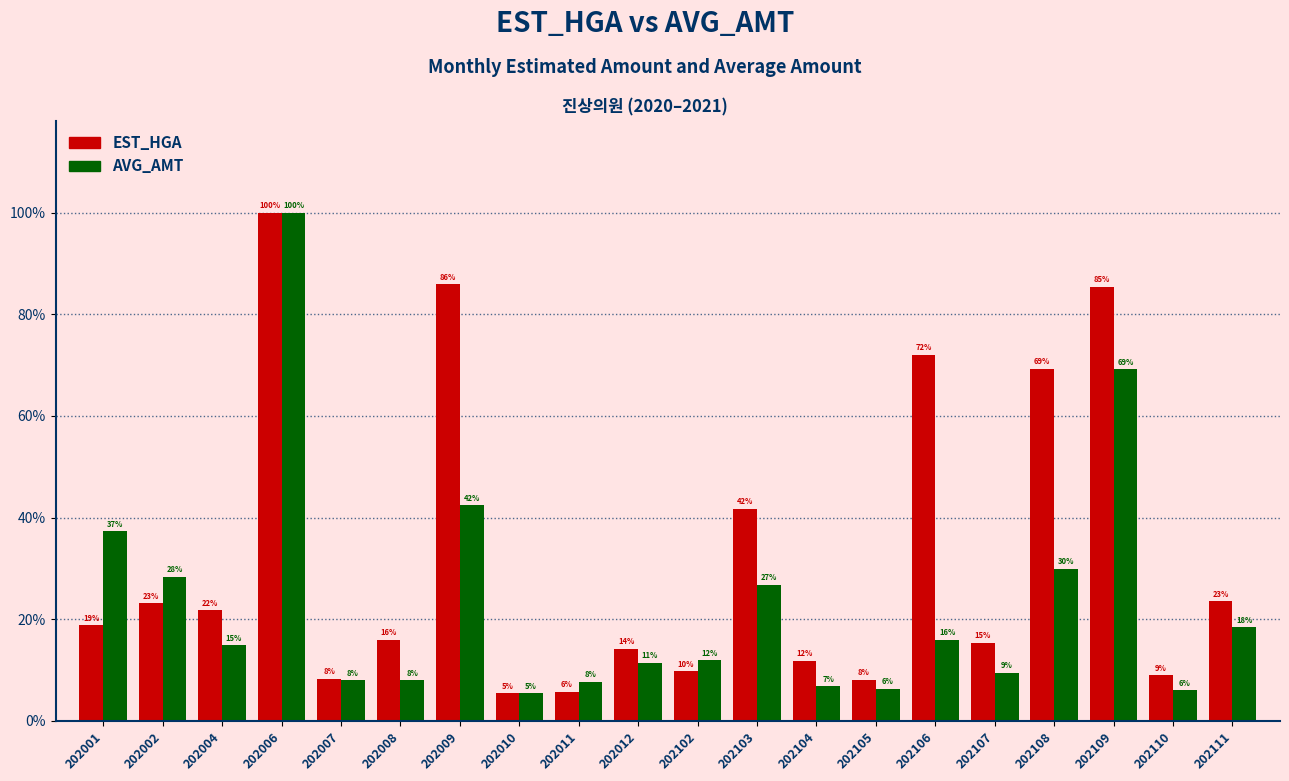

What is the approximate value of EST_HGA at 202108?

69.3